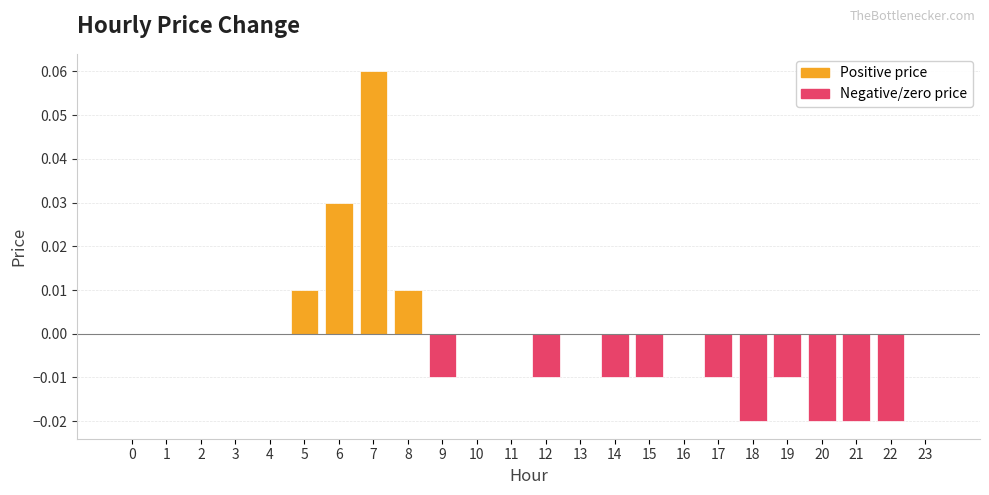

Is it true that the value at 5 is 0.0?

True